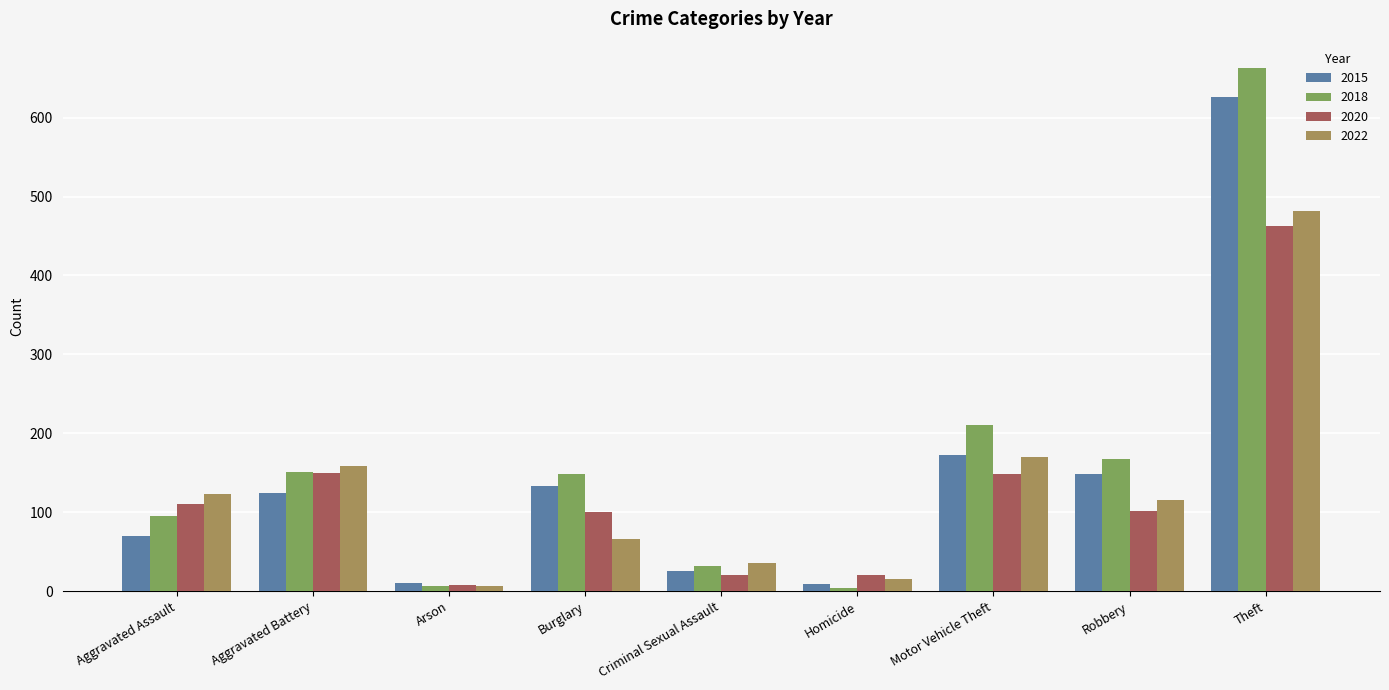

What is the difference between the highest and lowest values at Theft?

200